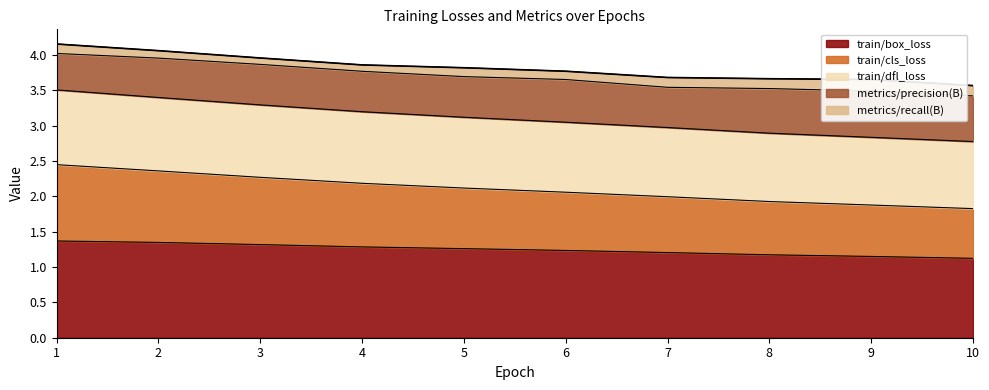

True or false: train/box_loss has a value of 1.8 at 8.

False